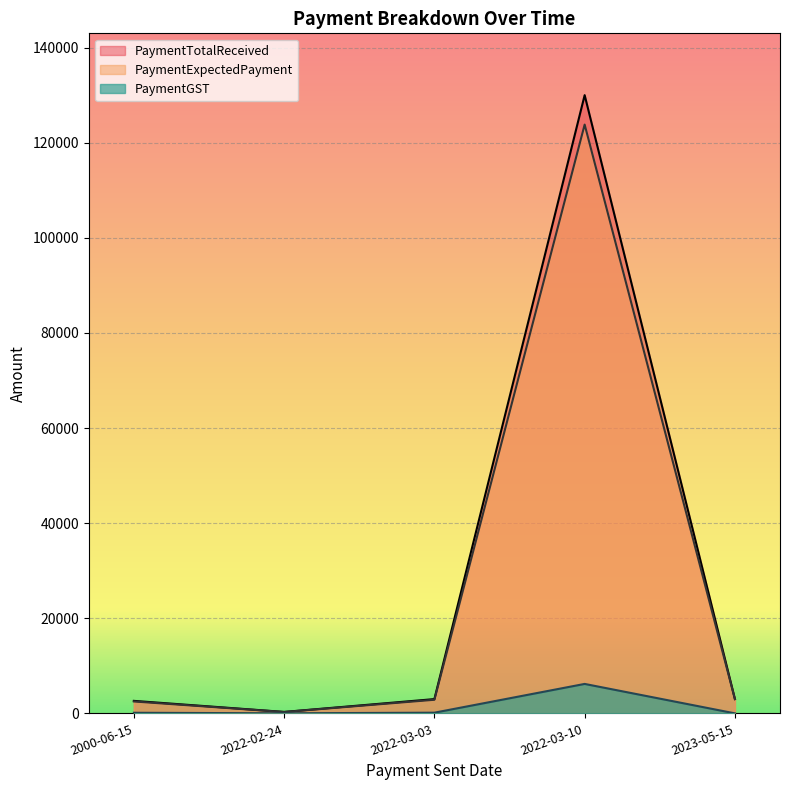

What is the sum of the PaymentTotalReceived values at 2022-02-24 and 2022-03-03?

3300.0